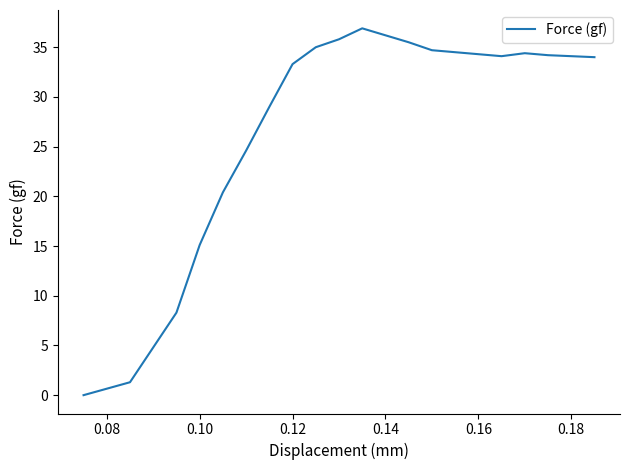

How many distinct data groups are displayed?

1